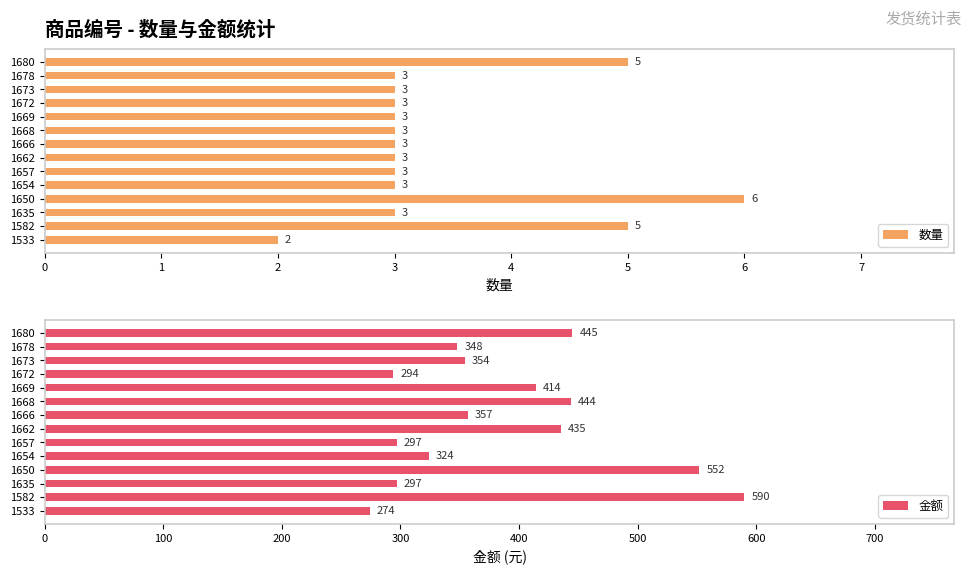

How many data points does each series have?

14